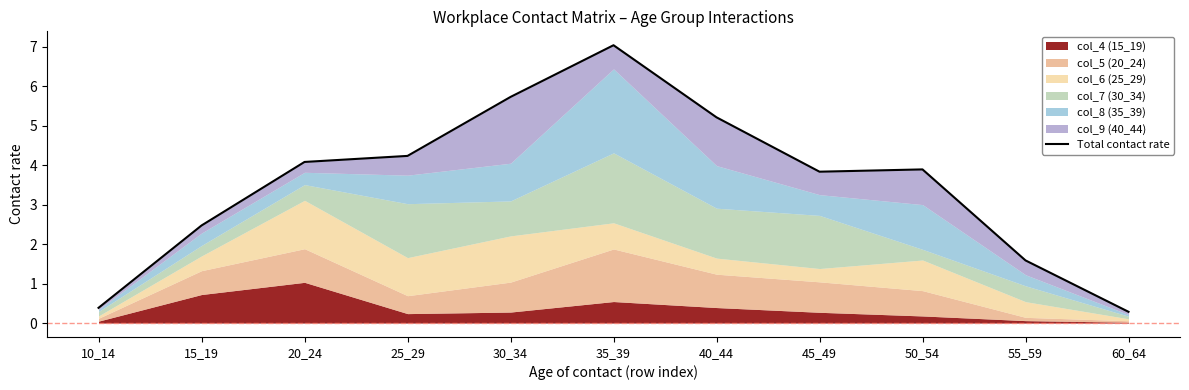

What is the maximum value shown in the chart?

7.0